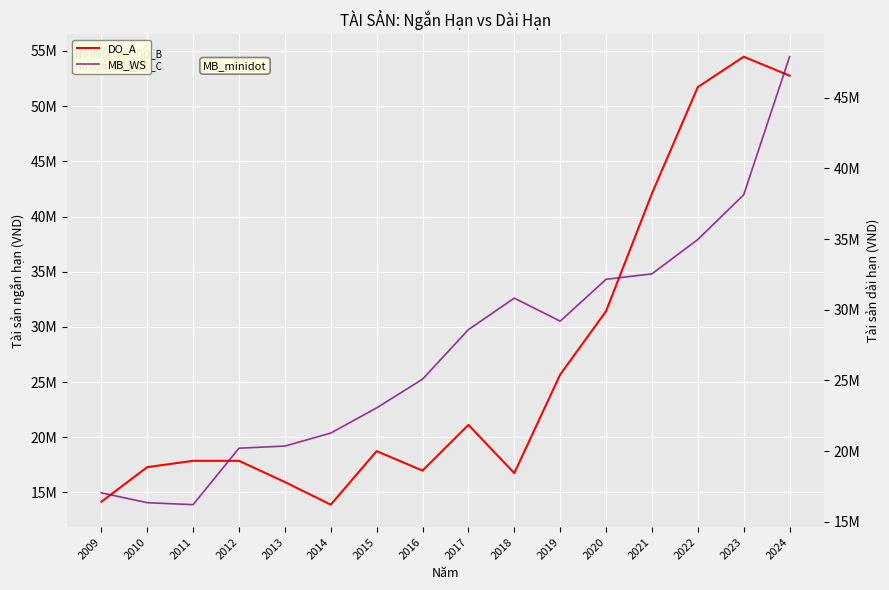

At which category is the sum across all series the highest?

2024